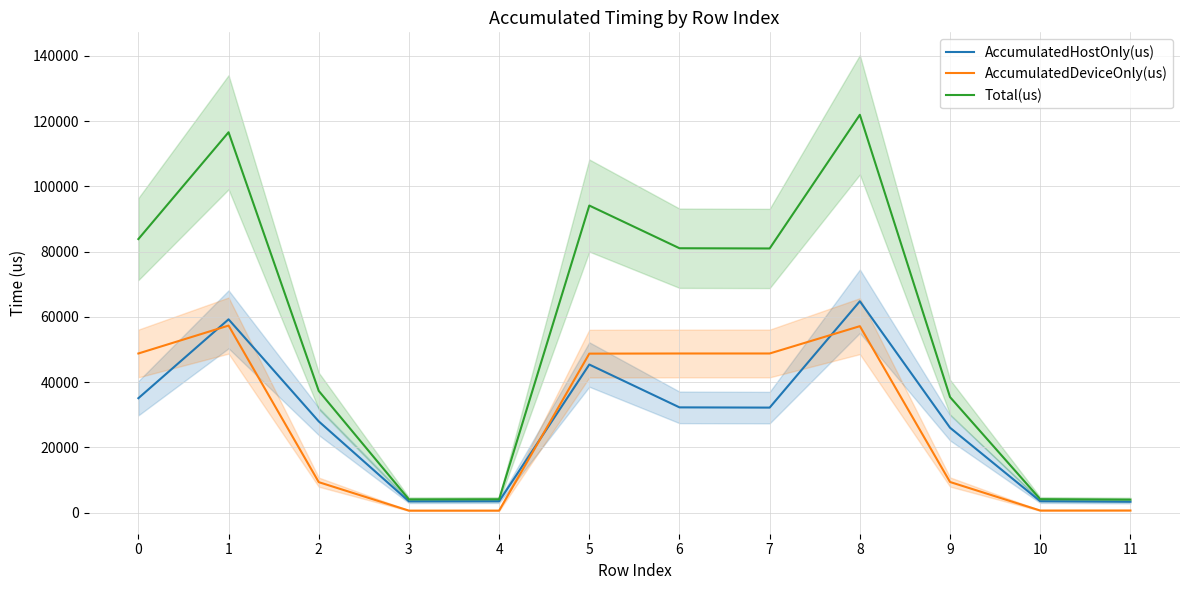

Rank the series by their maximum value, from lowest to highest.

AccumulatedDeviceOnly(us), AccumulatedHostOnly(us), Total(us)